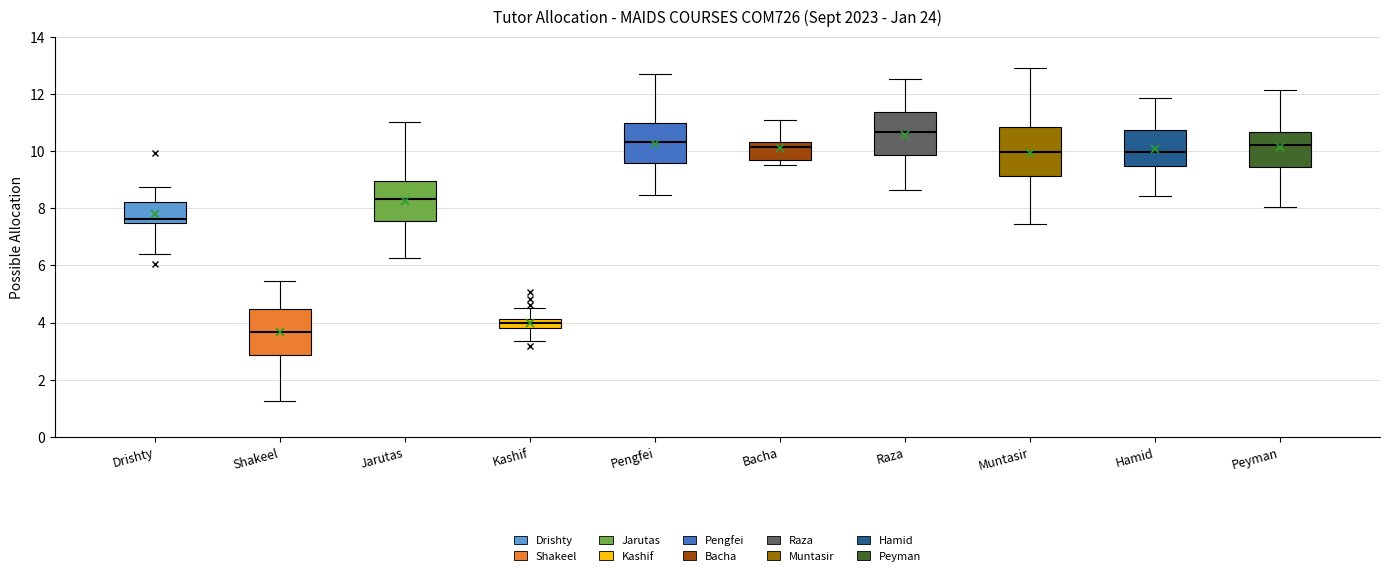

Reading left to right, transcribe this box plot: for each box, give where its median line is, the range the box spans, and where its two whiskers end, as read against the y-axis. The values are not printed on the chart, so give them approximately, as read against the axis.

Drishty: median 7.6, box 7.4 to 8.2, whiskers 6.4 to 8.8
Shakeel: median 3.6, box 2.8 to 4.4, whiskers 1.2 to 5.4
Jarutas: median 8.4, box 7.6 to 9.0, whiskers 6.2 to 11.0
Kashif: median 4.0, box 3.8 to 4.2, whiskers 3.4 to 4.4
Pengfei: median 10.4, box 9.6 to 11.0, whiskers 8.4 to 12.6
Bacha: median 10.2, box 9.8 to 10.4, whiskers 9.6 to 11.0
Raza: median 10.6, box 9.8 to 11.4, whiskers 8.6 to 12.6
Muntasir: median 10.0, box 9.2 to 10.8, whiskers 7.4 to 13.0
Hamid: median 10.0, box 9.4 to 10.8, whiskers 8.4 to 11.8
Peyman: median 10.2, box 9.4 to 10.6, whiskers 8.0 to 12.2